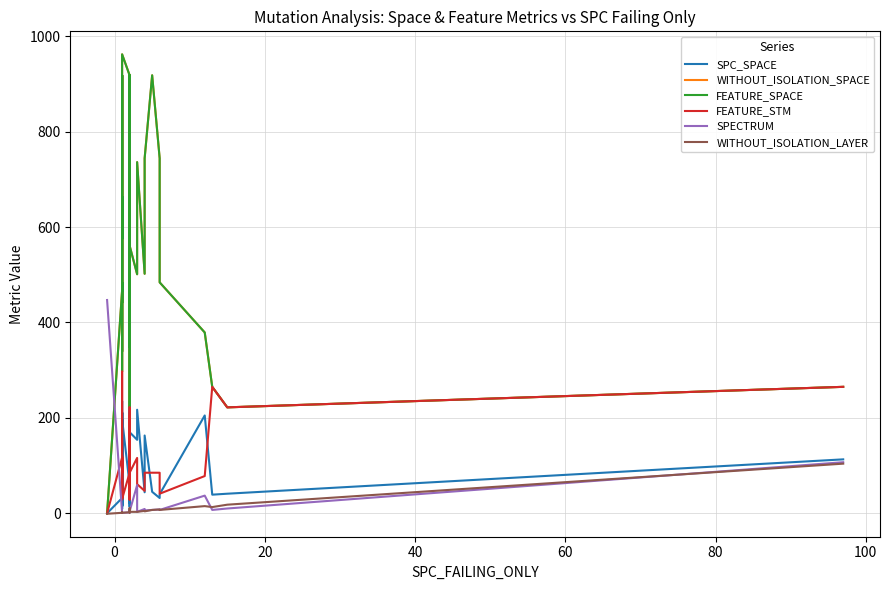

Reading left to right, transcribe all the data shown in this chart.

SPC_SPACE: 0	32	16	212	93	235	9	15	210	14	172	54	40	17	197	60	211	35	172	14	35	111	145	235	176	21	24	44	170	154	217	44	163	45	32	40	205	39	41	113
WITHOUT_ISOLATION_SPACE: 0	467	466	664	441	918	297	484	467	339	918	918	575	664	962	918	467	918	918	222	530	441	349	830	831	502	502	592	561	501	736	502	744	918	744	484	379	265	222	265
FEATURE_SPACE: 0	467	466	664	441	918	297	484	467	339	918	918	575	664	962	918	467	918	918	222	530	441	349	830	831	502	502	592	561	501	736	502	744	918	744	484	379	265	222	265
FEATURE_STM: 0	117	99	33	121	85	297	41	117	85	85	85	29	33	30	85	117	85	85	222	29	121	204	61	85	47	47	29	85	116	61	47	85	85	85	41	78	265	222	265
SPECTRUM: 447	1	1	2	2	2	2	2	2	1	1	1	2	2	1	2	9	3	2	2	3	2	3	2	3	3	2	3	4	59	3	9	6	7	8	7	37	7	10	107
WITHOUT_ISOLATION_LAYER: -1	1	1	2	2	2	2	2	2	1	1	1	2	2	1	2	11	3	2	2	3	2	3	2	3	3	2	3	3	3	3	5	4	7	8	7	15	13	18	104